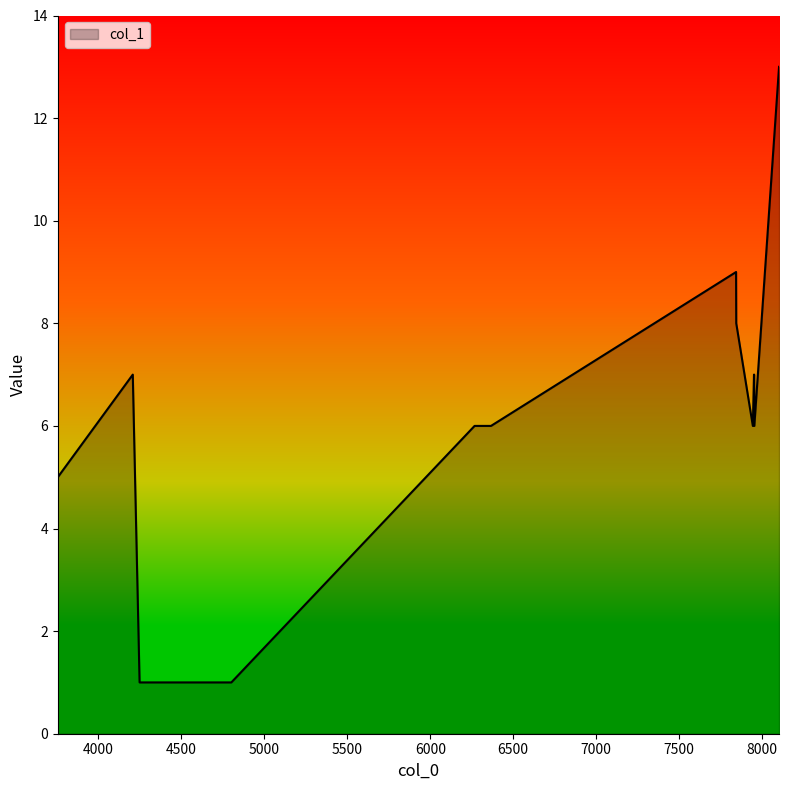

What is the difference between the maximum and minimum values?

12